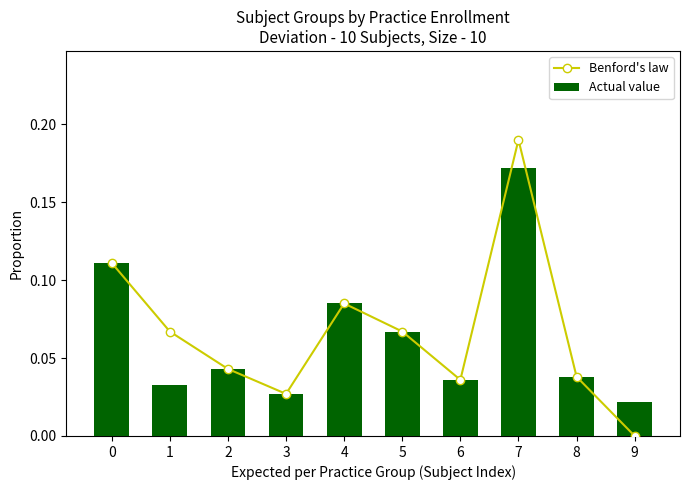

Which category has the highest value in the Actual value series?

7